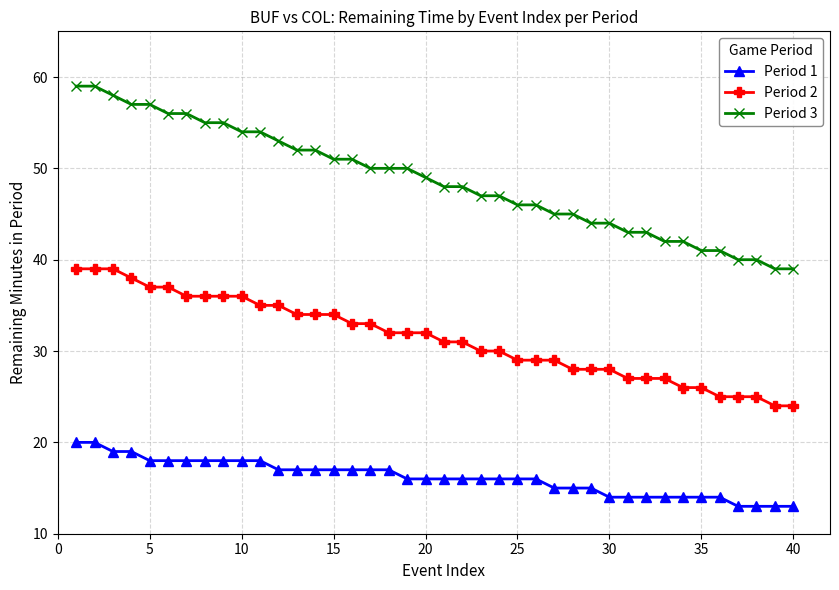

Which series has the largest range (max minus min)?

Period 3